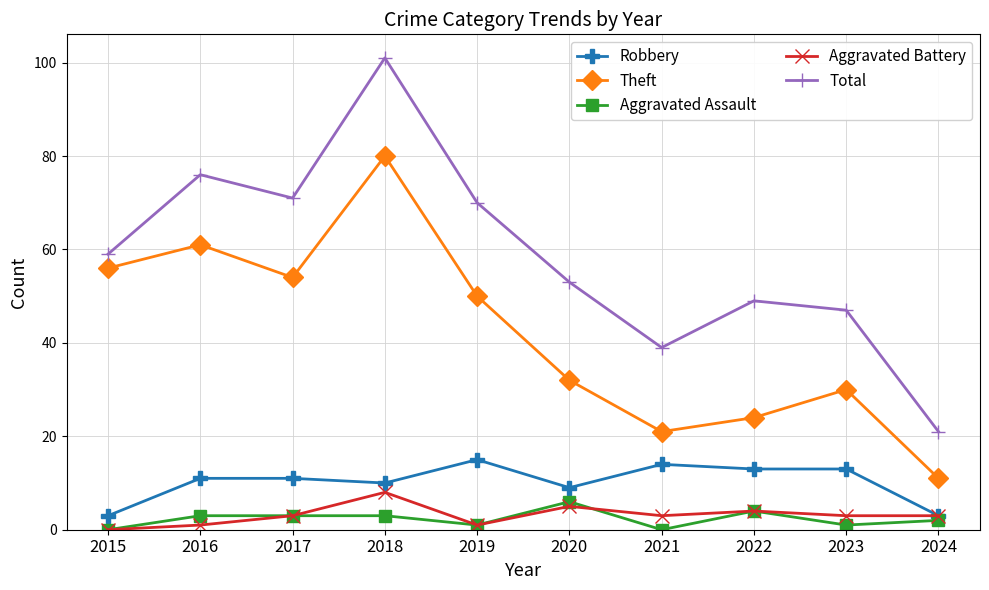

Reading right to left, what are all the values shown in this chart?

Robbery: 2024=3	2023=13	2022=13	2021=14	2020=9	2019=15	2018=10	2017=11	2016=11	2015=3
Theft: 2024=11	2023=30	2022=24	2021=21	2020=32	2019=50	2018=80	2017=54	2016=61	2015=56
Aggravated Assault: 2024=2	2023=1	2022=4	2021=0	2020=6	2019=1	2018=3	2017=3	2016=3	2015=0
Aggravated Battery: 2024=3	2023=3	2022=4	2021=3	2020=5	2019=1	2018=8	2017=3	2016=1	2015=0
Total: 2024=21	2023=47	2022=49	2021=39	2020=53	2019=70	2018=101	2017=71	2016=76	2015=59